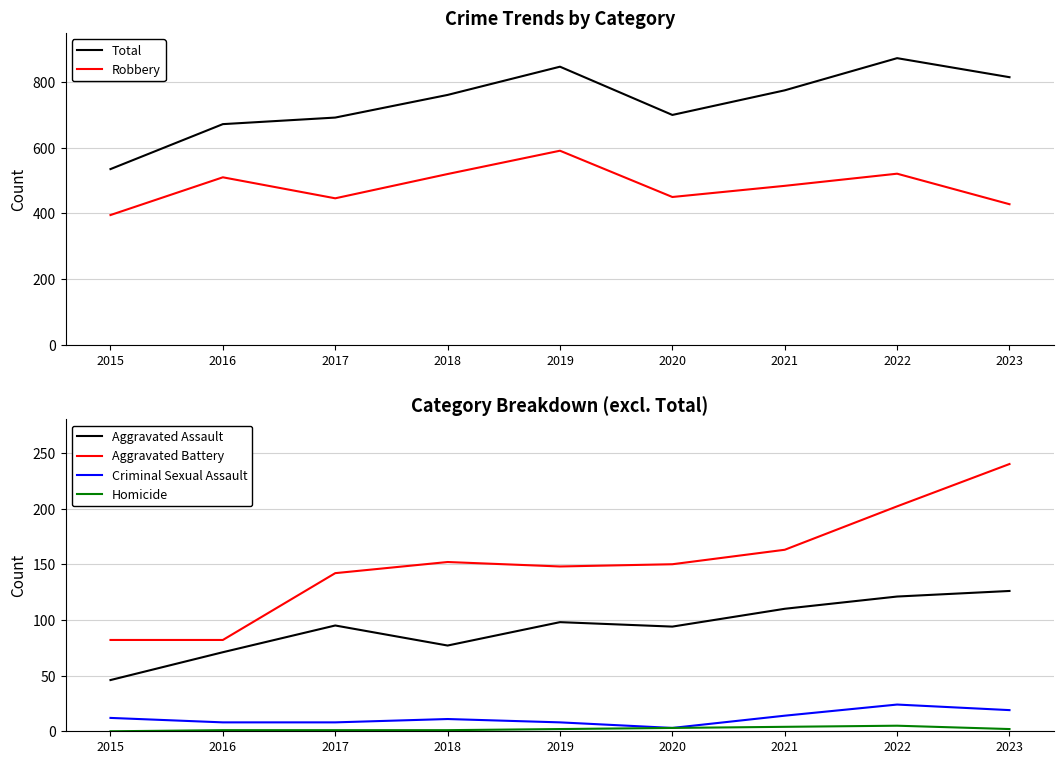

Rank the categories by Homicide value from highest to lowest.

2022, 2021, 2020, 2019, 2023, 2016, 2017, 2018, 2015